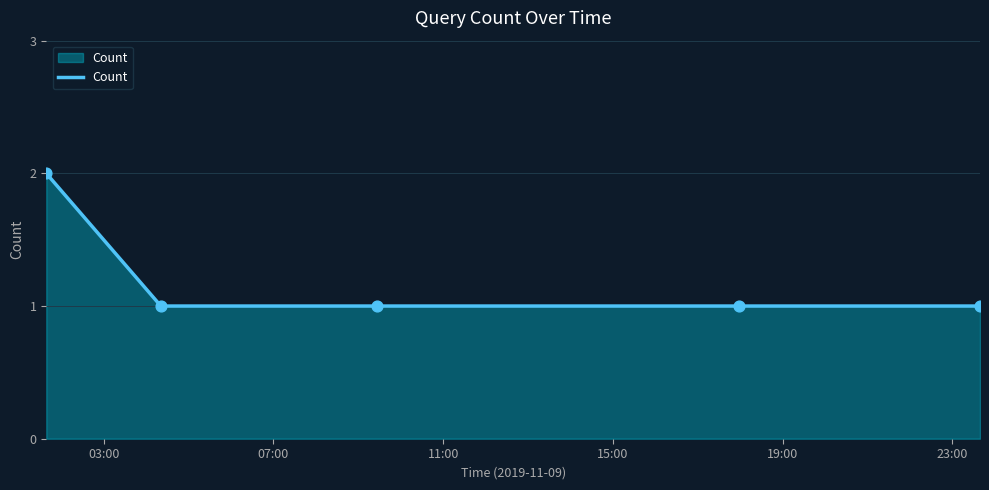

What is the sum of all values?

6